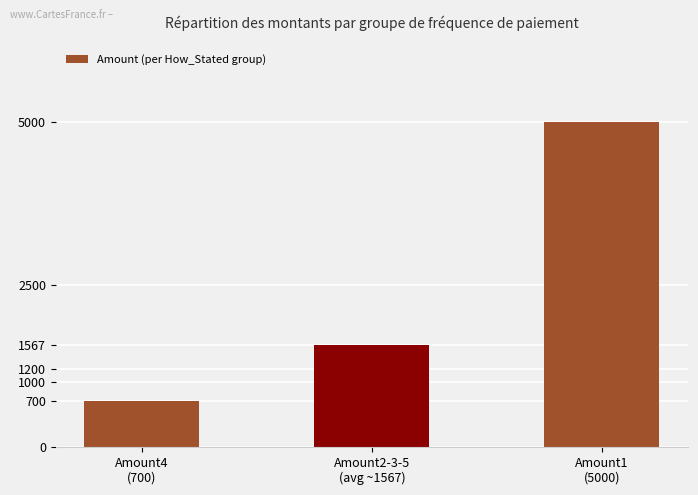

Which has a higher value, Amount1
(5000) or Amount4
(700)?

Amount1
(5000)